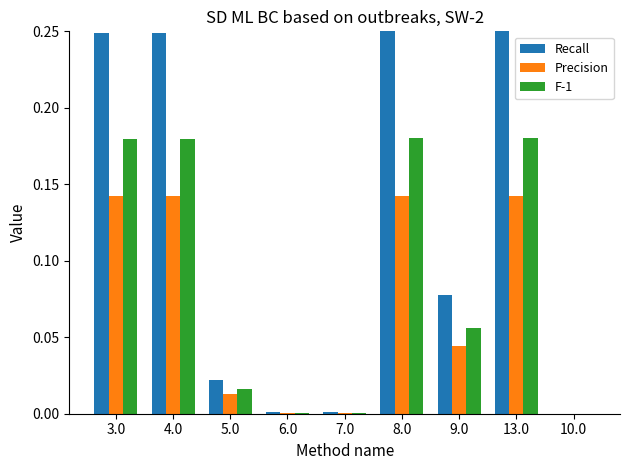

Count the number of data series in this chart.

3